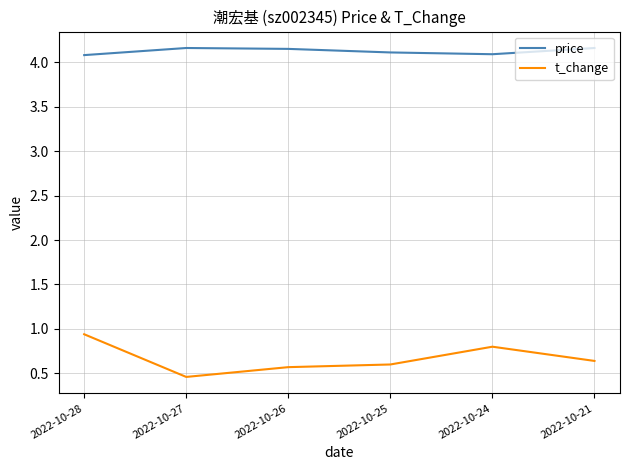

True or false: t_change has more than 2 points higher than both neighbors.

False